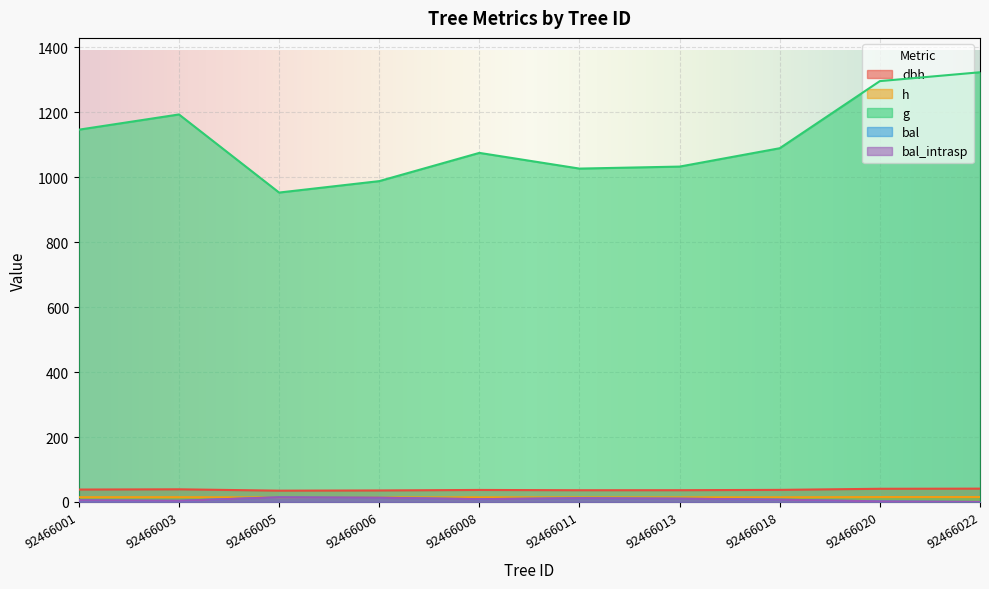

What is the average value of the bal_intrasp series?

7.6